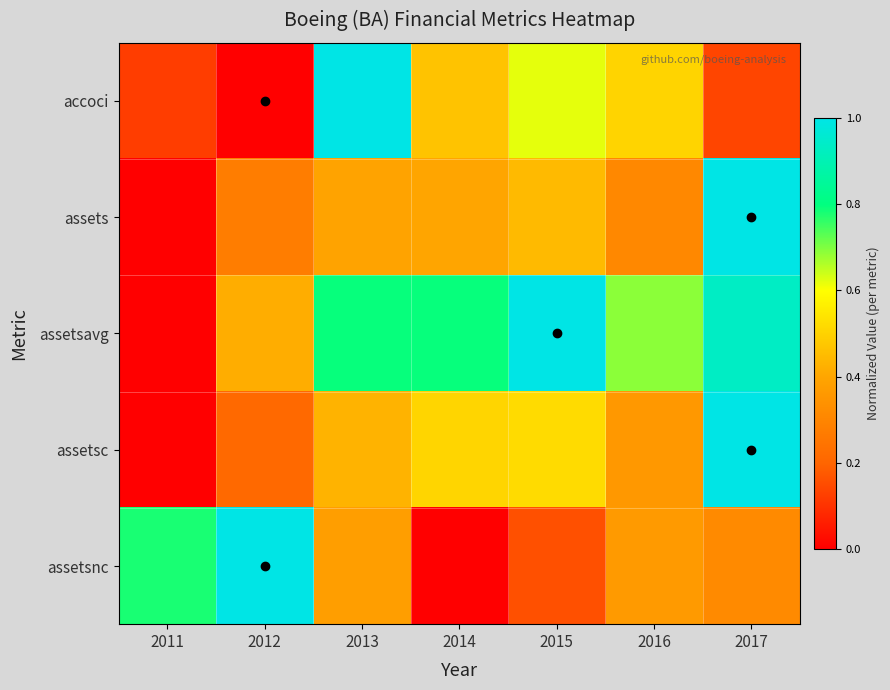

Reading left to right, transcribe all the data shown in this chart.

accoci: 2011=0.1	2012=0.0	2013=1.0	2014=0.5	2015=0.6	2016=0.5	2017=0.1
assets: 2011=0.0	2012=0.3	2013=0.4	2014=0.4	2015=0.4	2016=0.3	2017=1.0
assetsavg: 2011=0.0	2012=0.4	2013=0.8	2014=0.8	2015=1.0	2016=0.7	2017=0.9
assetsc: 2011=0.0	2012=0.2	2013=0.4	2014=0.5	2015=0.5	2016=0.4	2017=1.0
assetsnc: 2011=0.8	2012=1.0	2013=0.4	2014=0.0	2015=0.2	2016=0.4	2017=0.3